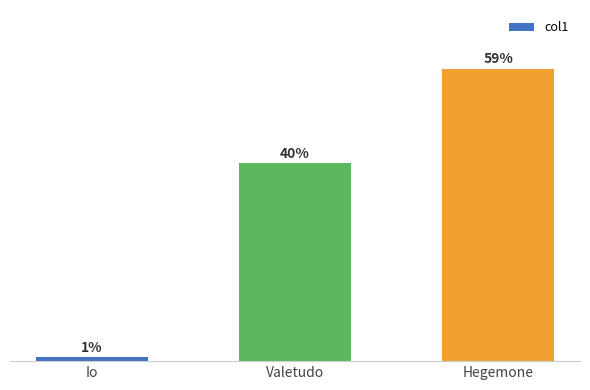

How many bars are there in total?

3